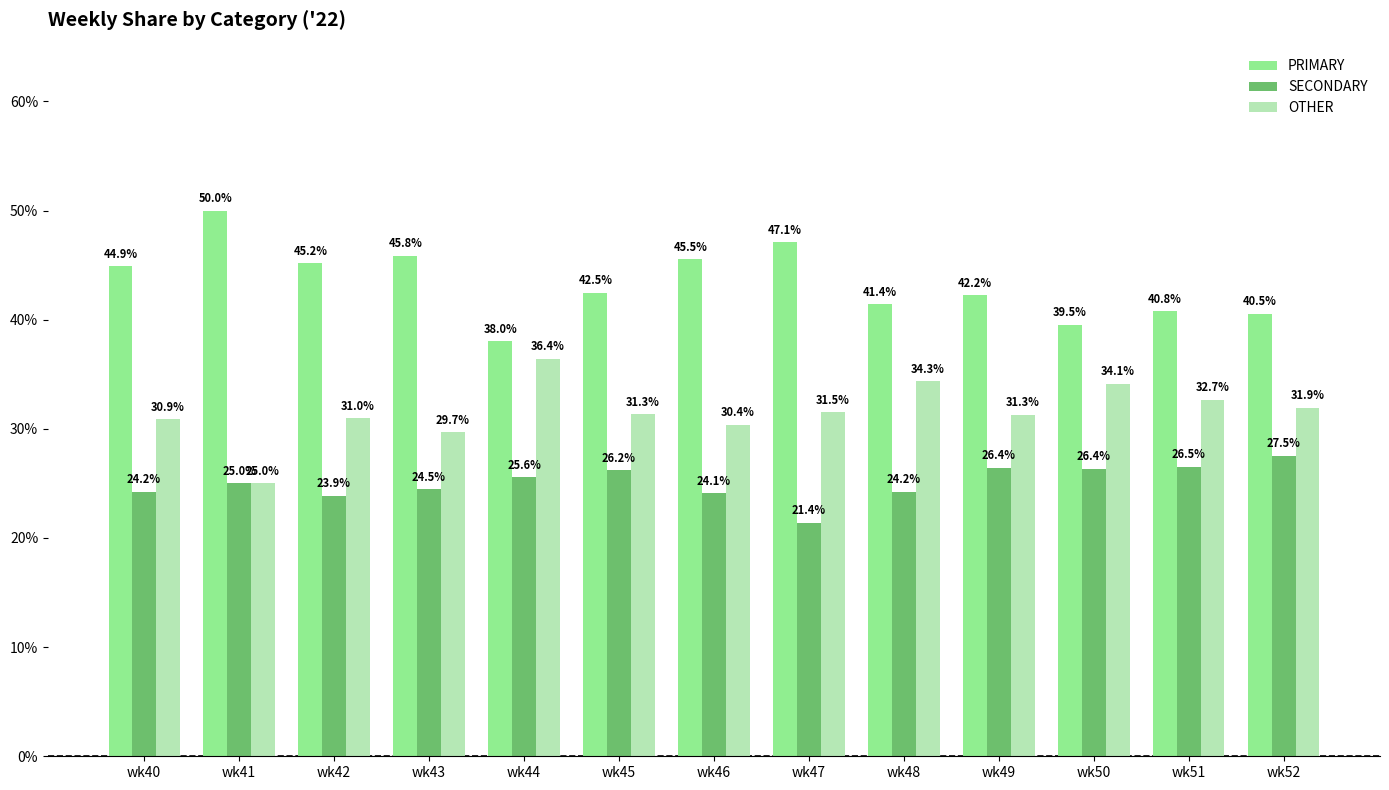

What is the value of the OTHER bar at the 9th from the left?

34.3